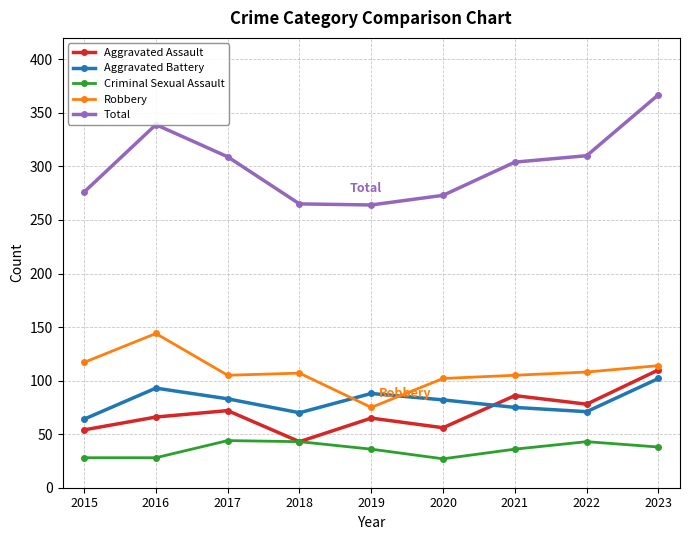

True or false: Aggravated Battery has more than 0 interior local peaks.

True